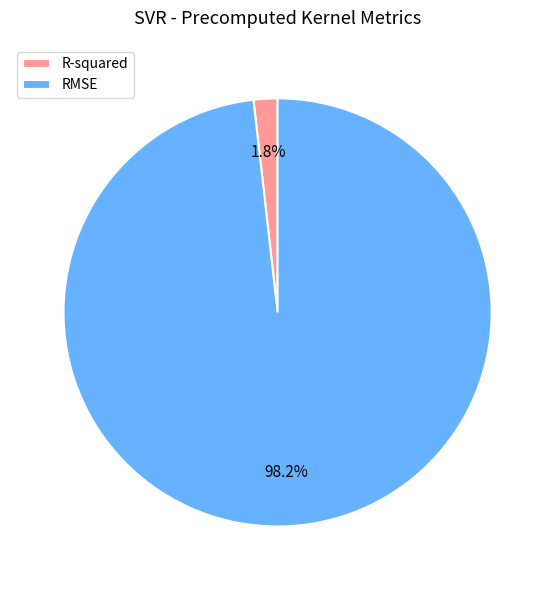

Rank the categories by value from highest to lowest.

RMSE, R-squared